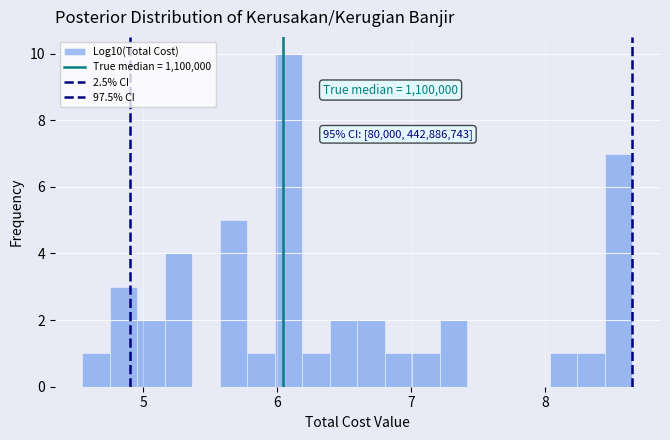

Around what value on the x-axis is the tallest bar? Give the approximate position of its centre, as read against the axis.

6.1